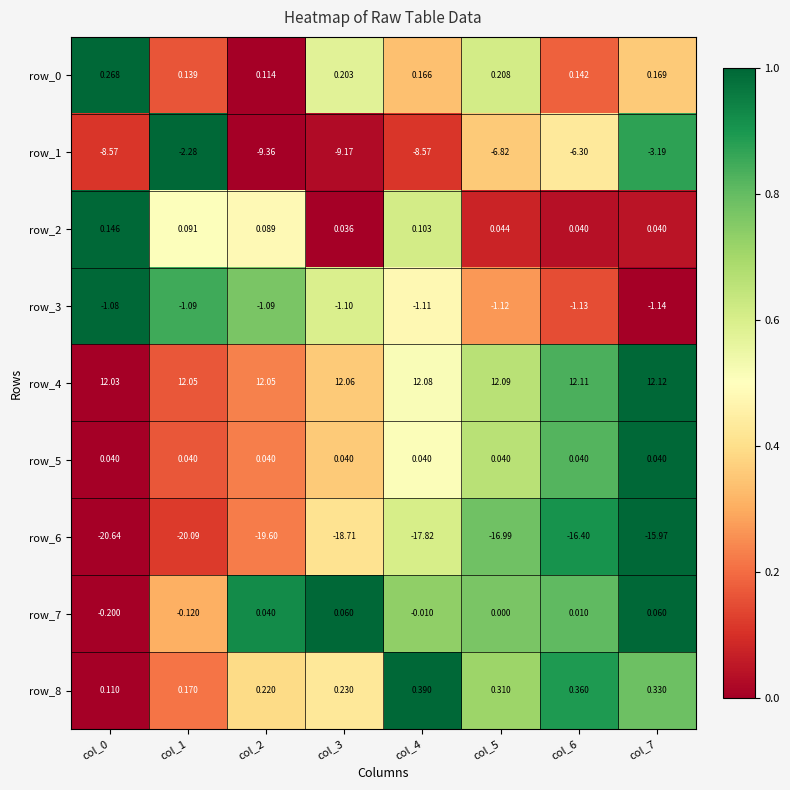

Is the value of row_2 at col_4 greater than the value of row_1 at col_6?

Yes